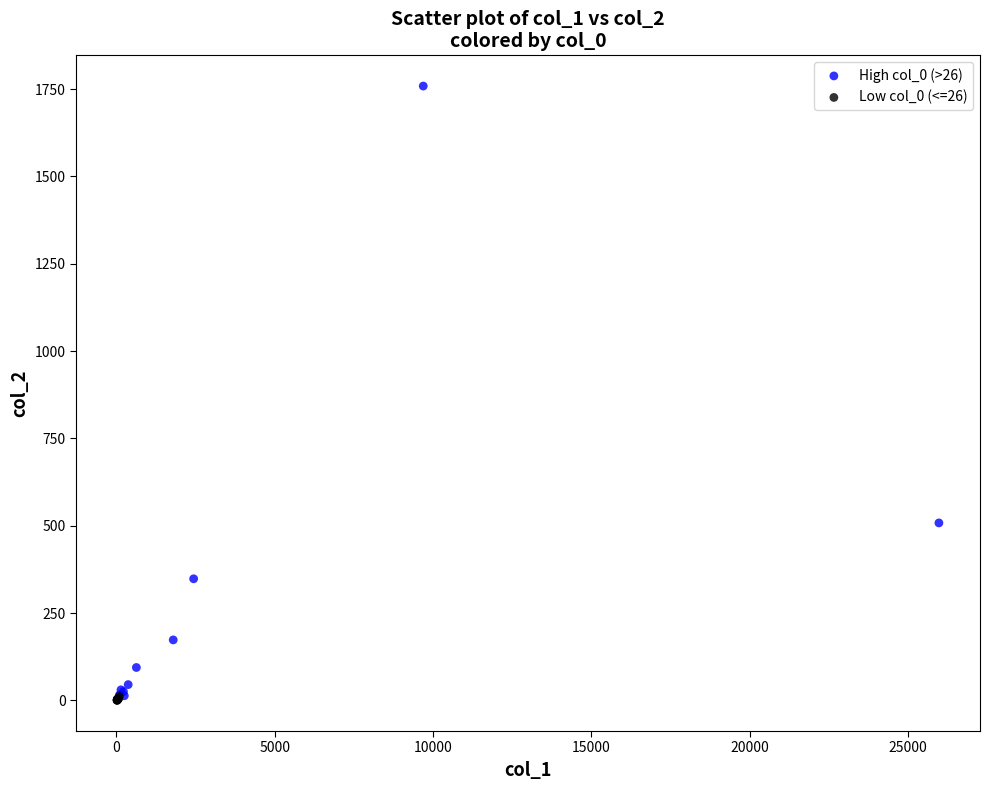

Which series reaches the maximum Y coordinate?

High col_0 (>26)